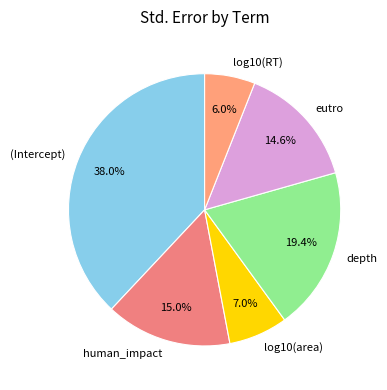

True or false: human_impact accounts for 15% of the total.

True